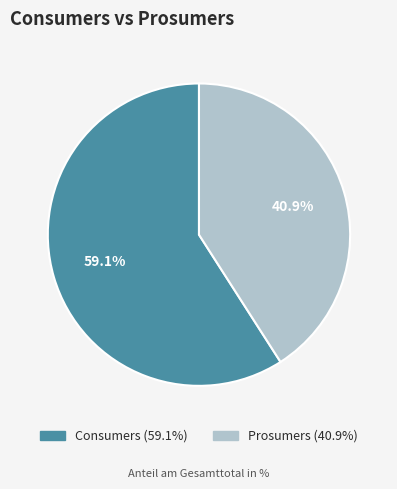

Count the number of slices in the pie.

2